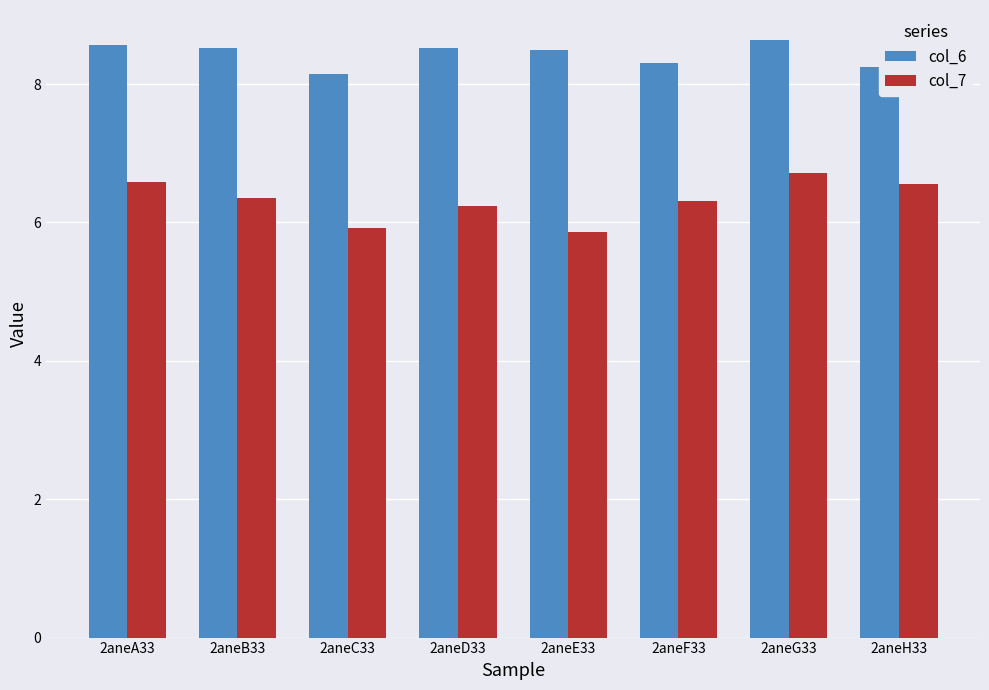

Count the number of data series in this chart.

2